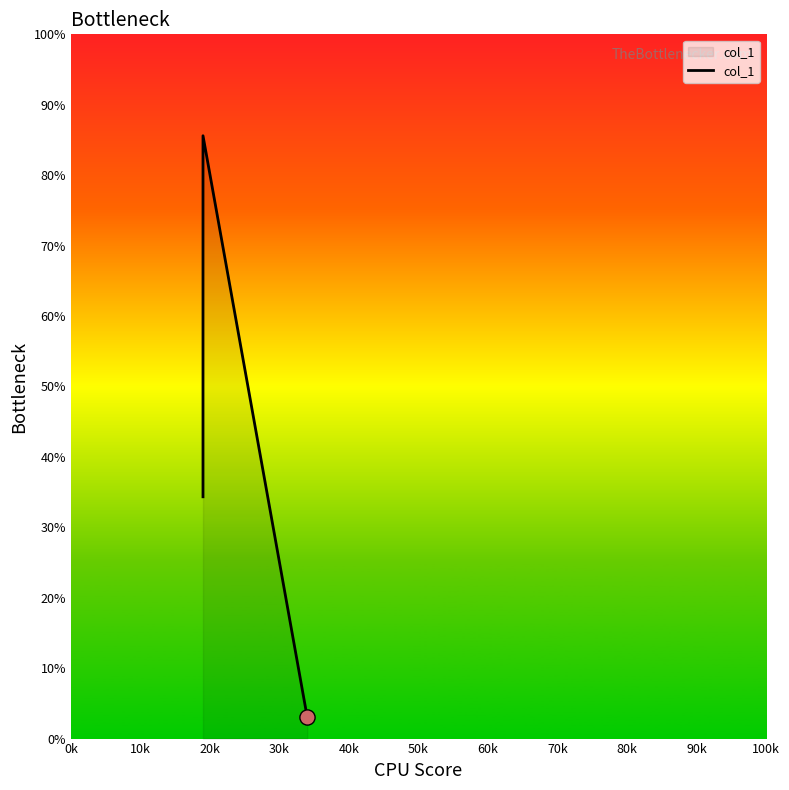

Between 20k and 0k, which is larger?

0k